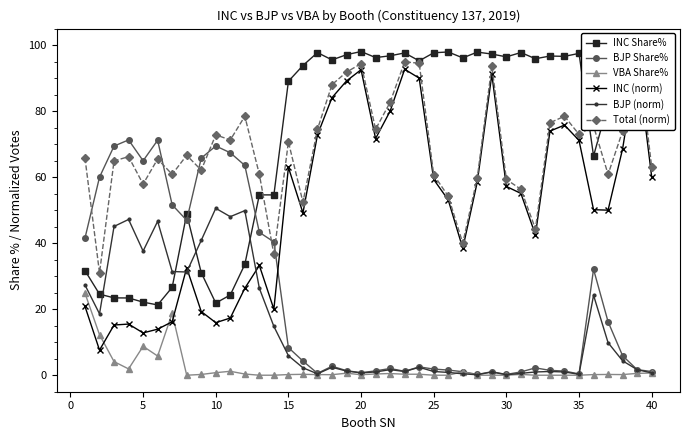

Where is the first local maximum for VBA Share%?

5